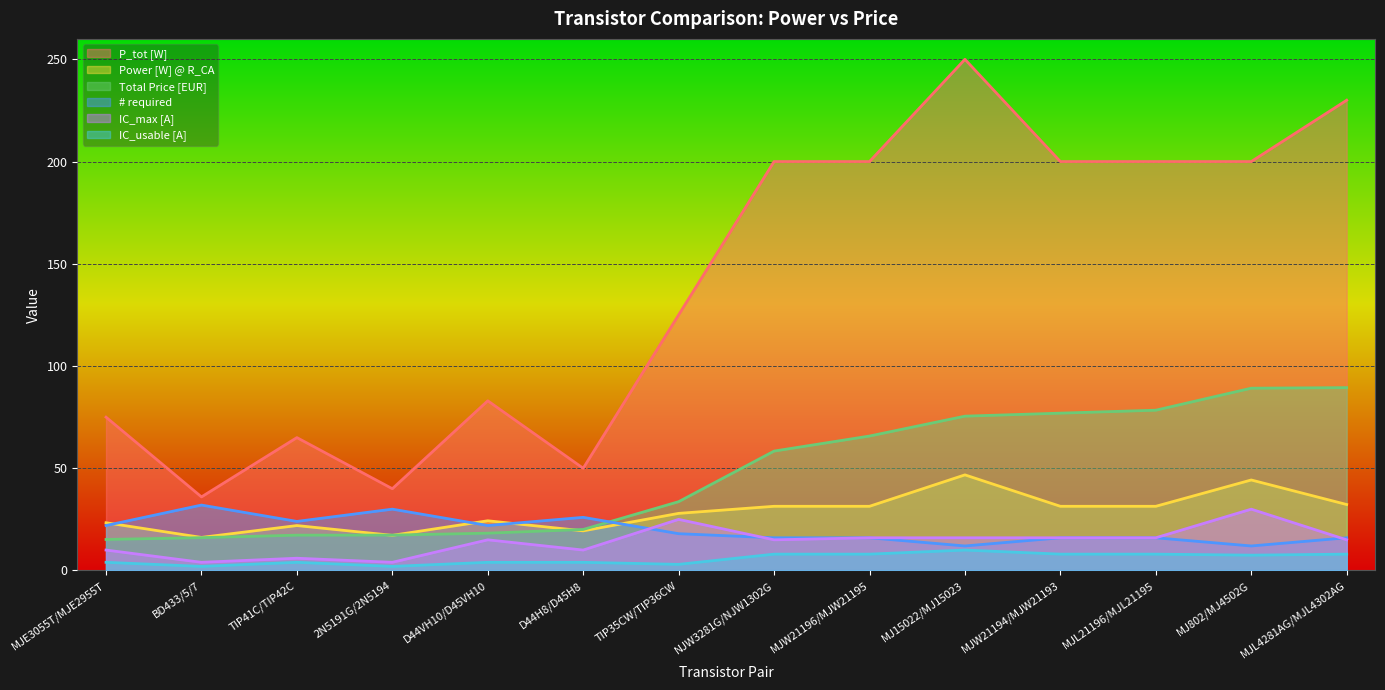

What is the difference between the maximum and minimum values in the Power [W] @ R_CA series?

30.6